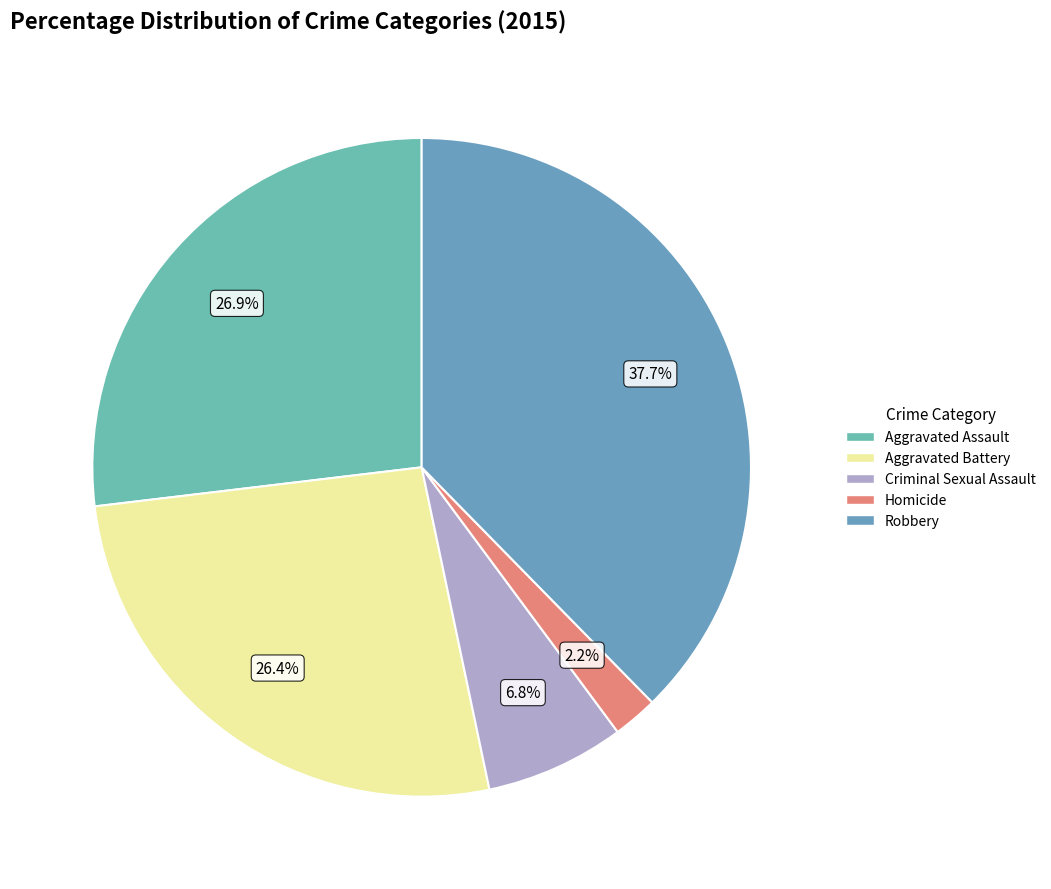

What is the largest slice in the pie chart?

Robbery